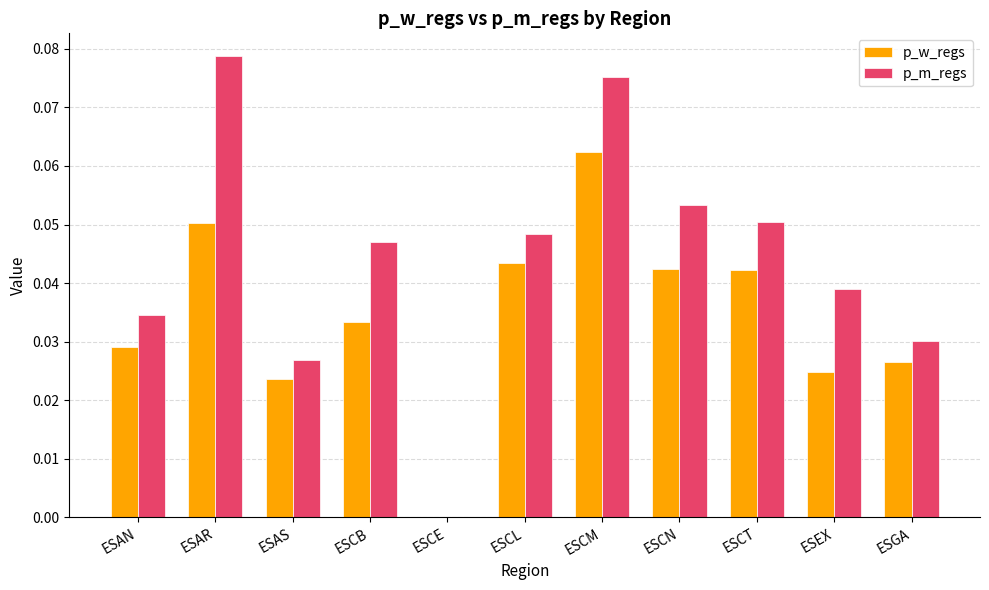

Which series has the largest total across all categories?

p_m_regs